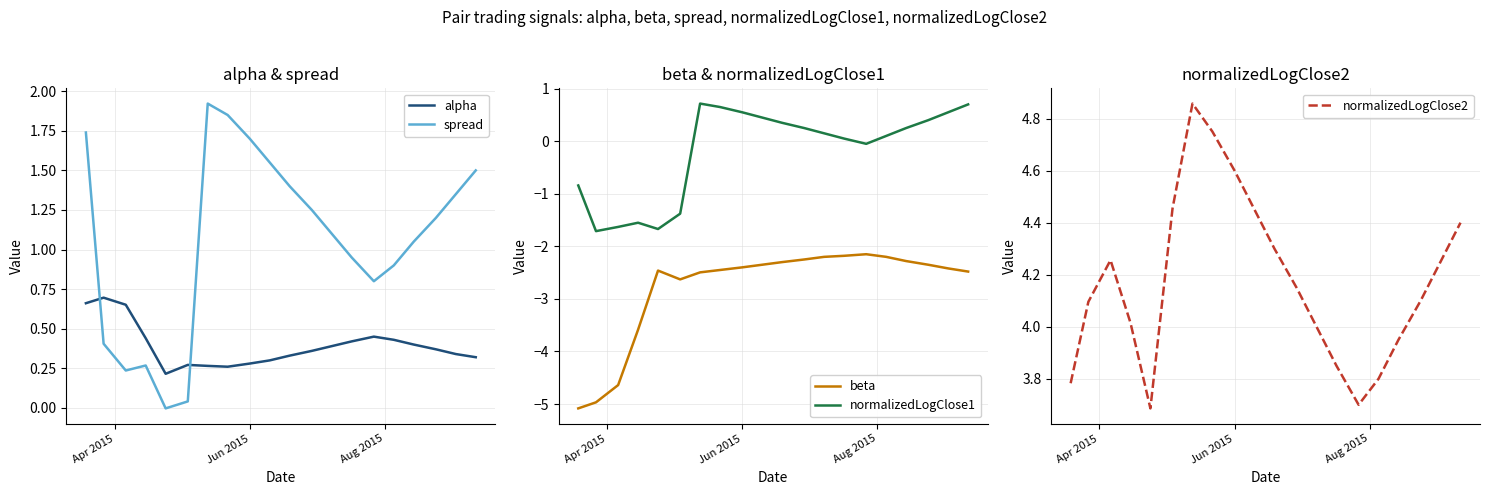

Rank the series by their maximum value, from highest to lowest.

normalizedLogClose2, spread, normalizedLogClose1, alpha, beta